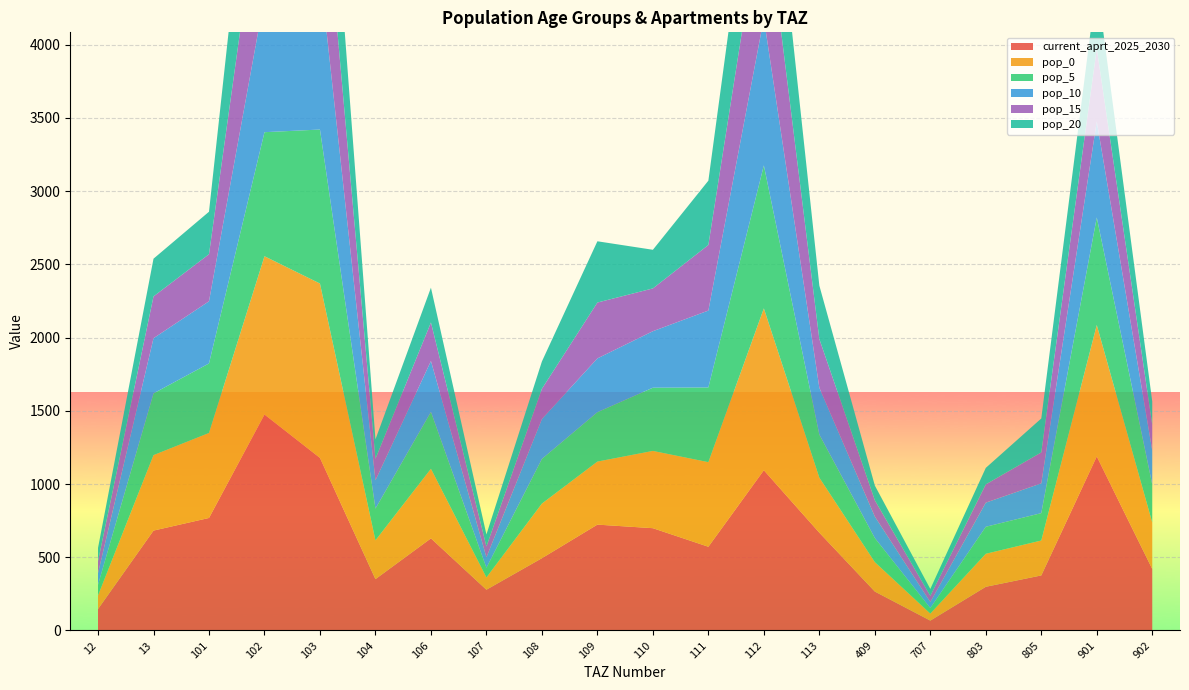

Reading right to left, what are all the values shown in this chart?

current_aprt_2025_2030: 420.0	1188.5	376.0	298.4	67.5	266.0	668.0	1094.2	571.8	698.6	723.0	493.7	278.5	629.1	350.7	1178.6	1474.8	768.4	682.2	146.5
pop_0: 317.3	897.8	238.5	225.4	48.0	200.9	375.4	1105.5	577.7	527.7	430.4	372.9	83.9	475.2	264.9	1190.8	1081.0	580.5	515.3	92.9
pop_5: 259.5	734.4	186.9	184.4	37.7	164.4	294.2	976.4	510.3	431.7	337.3	305.1	65.8	388.7	216.7	1051.7	847.2	474.9	421.6	72.8
pop_10: 232.0	656.5	203.5	164.8	41.0	146.9	320.4	1004.7	525.0	385.9	367.3	272.7	71.6	347.5	193.7	1082.2	922.5	424.4	376.8	79.3
pop_15: 175.6	497.0	211.3	124.8	42.6	111.2	332.7	857.1	447.9	292.1	381.5	206.4	74.4	263.1	146.6	923.2	958.1	321.4	285.3	82.3
pop_20: 158.6	448.9	231.7	112.7	46.7	100.5	364.8	840.6	439.3	263.9	418.3	186.5	81.5	237.6	132.5	905.4	1050.6	290.3	257.7	90.3